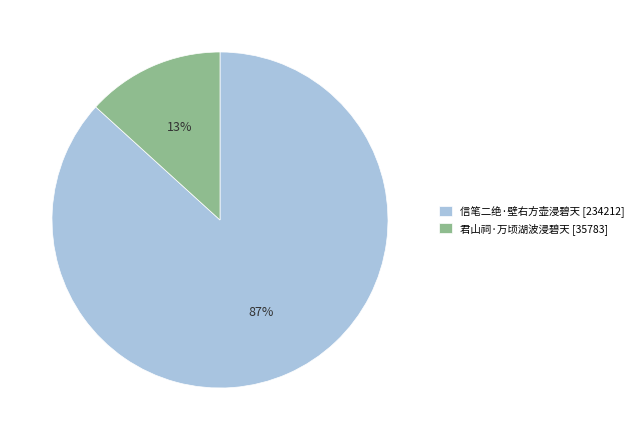

The 信笔二绝·壁右方壶浸碧天 slice represents 87% of the pie. True or false?

True